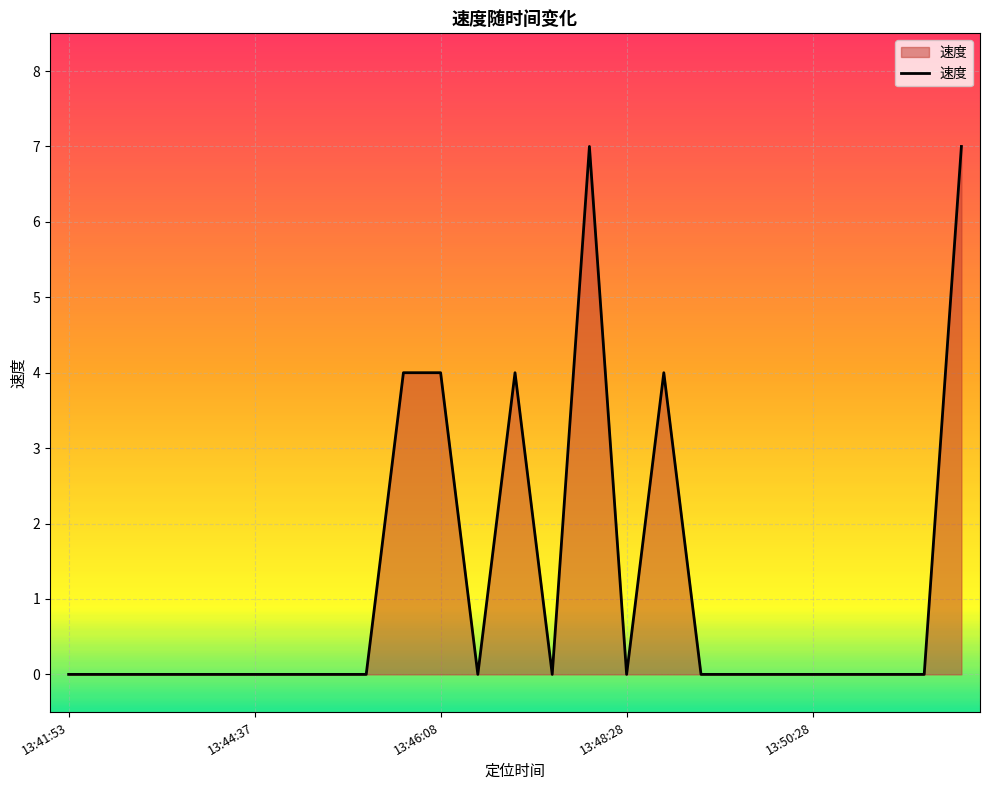

Reading left to right, extract all data points from this chart.

0	0	0	0	0	0	0	0	0	4	4	0	4	0	7	0	4	0	0	0	0	0	0	0	7